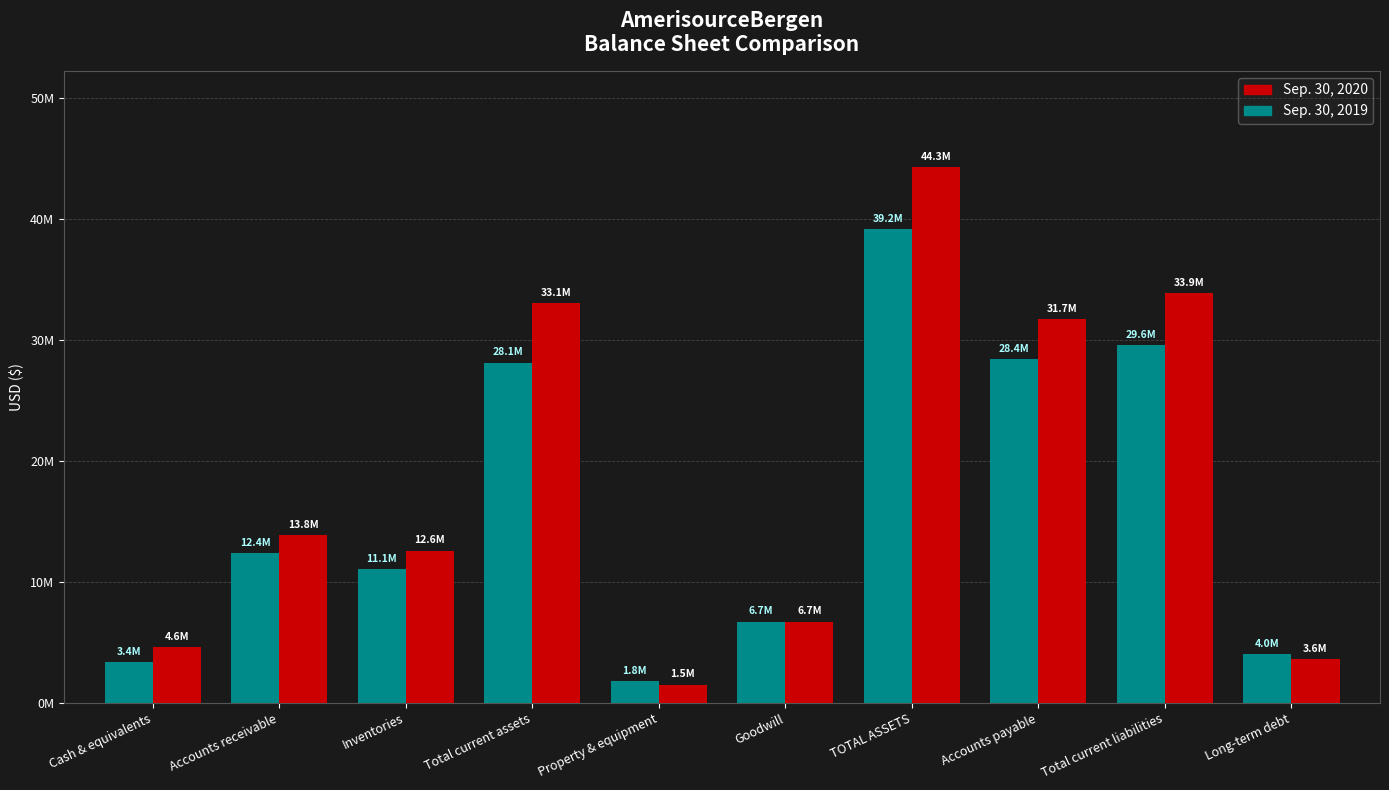

What is the sum of the Sep. 30, 2019 values at Long-term debt and Cash & equivalents?

7408074